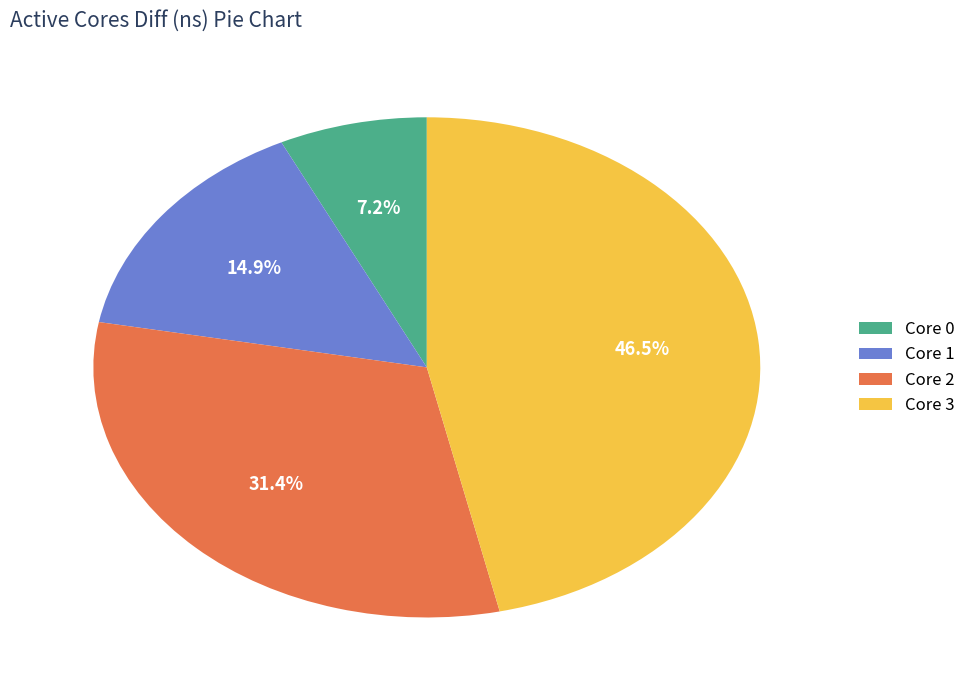

Rank the categories by value from lowest to highest.

Core 0, Core 1, Core 2, Core 3